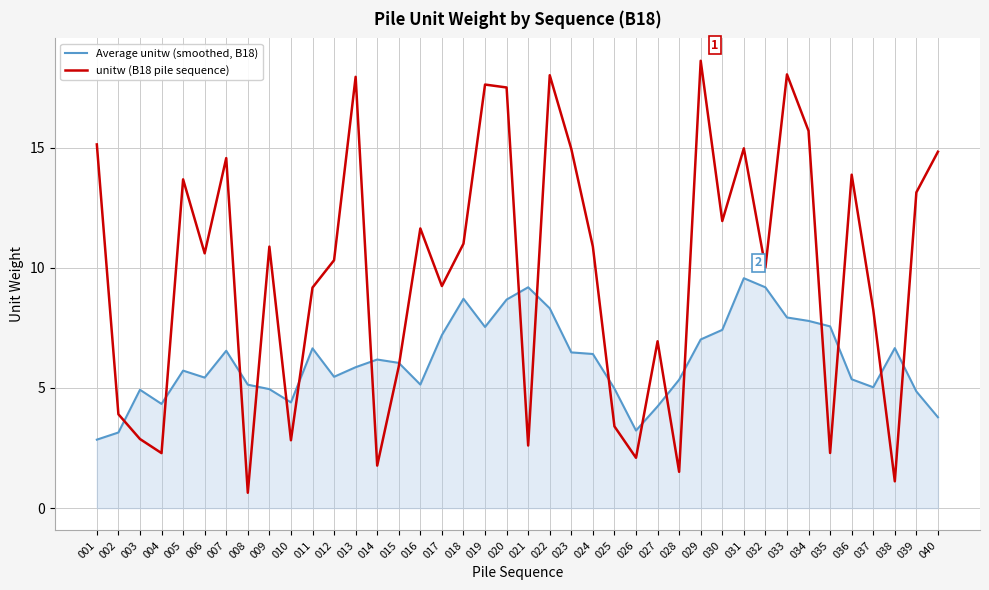

List the series in order of their peak value, highest first.

unitw (B18 pile sequence), Average unitw (smoothed, B18)